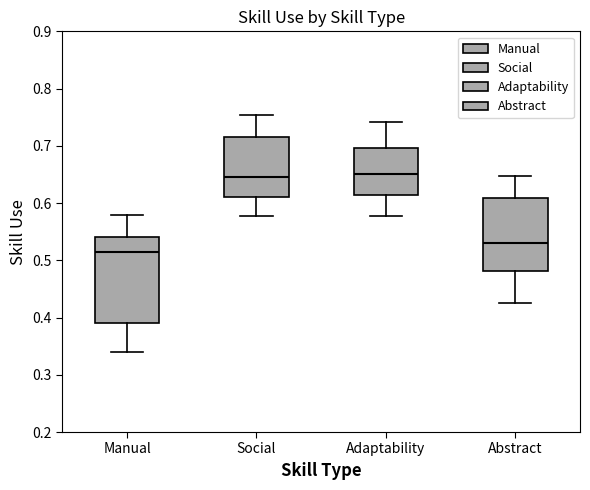

Where is the upper edge of the box for Abstract on the y-axis? The values are not printed on the chart, so give them approximately, as read against the axis.

0.61